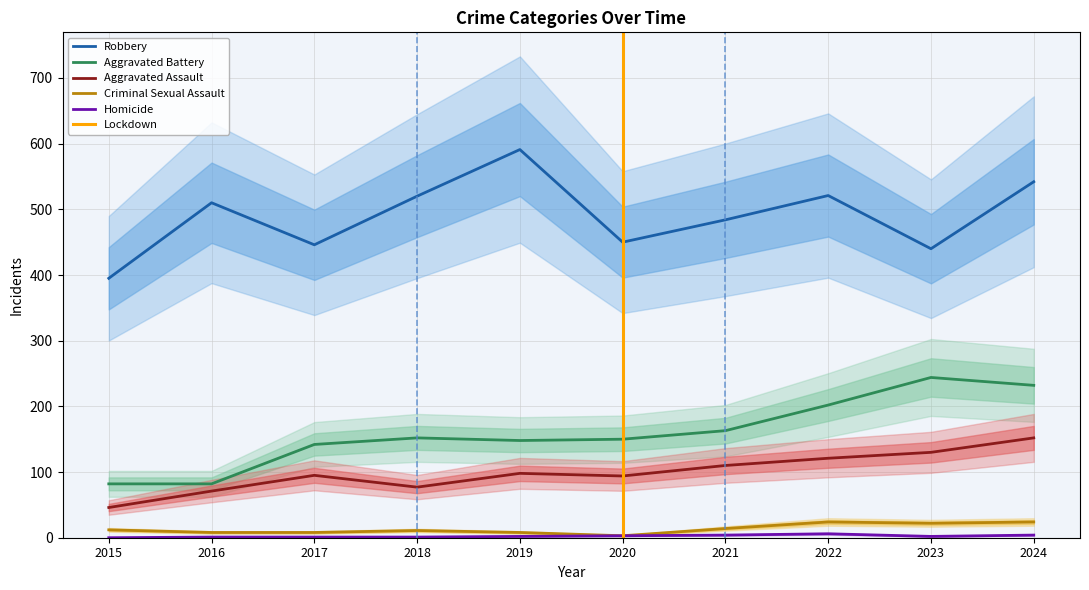

What is the difference between the second highest and minimum values in the Aggravated Battery series?

150